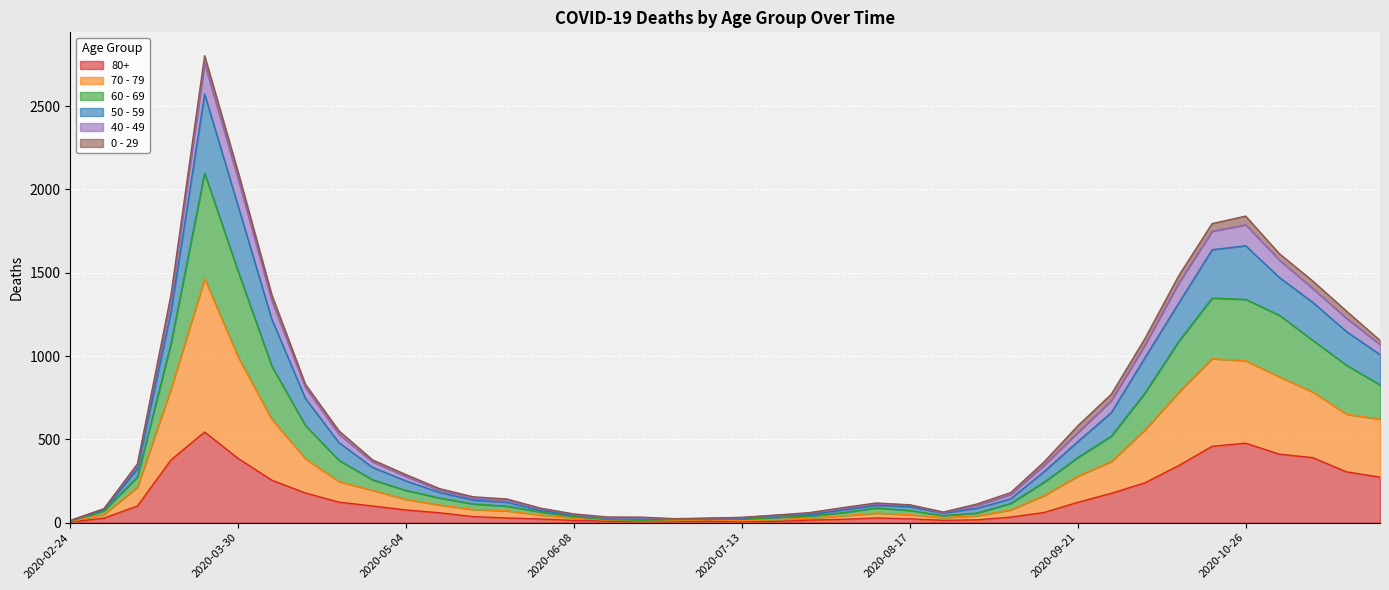

True or false: 80+ has more than 0 interior local peaks.

True